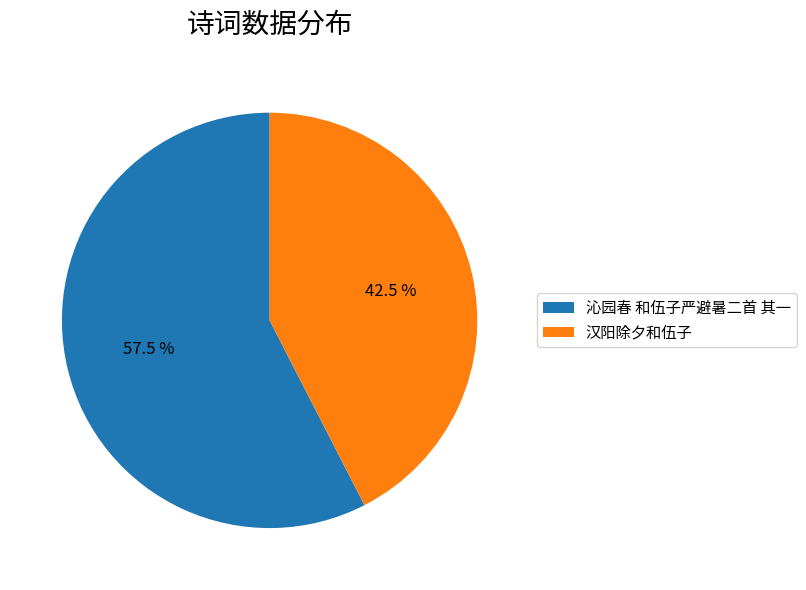

Is 沁园春 和伍子严避暑二首 其一 the majority of the pie?

Yes